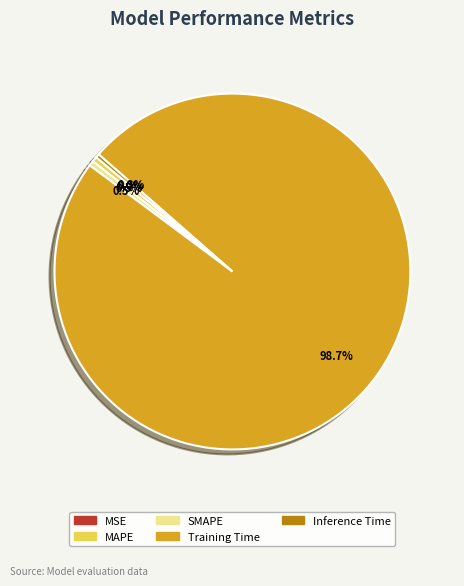

What is the largest slice in the pie chart?

Training Time